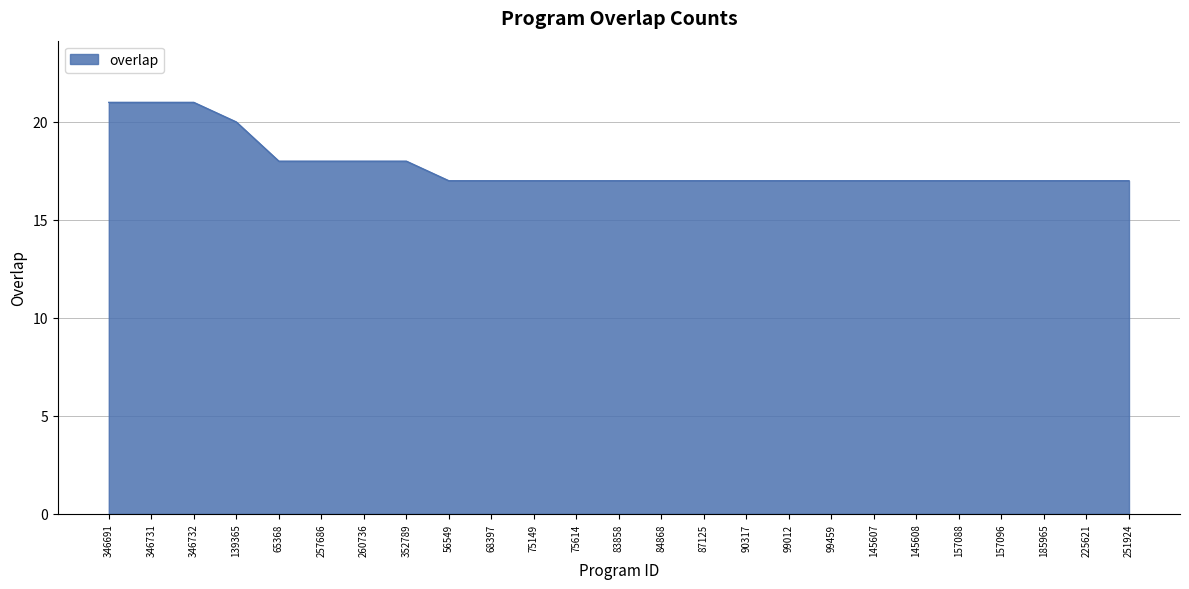

Count the values in the range 17 to 18.

21